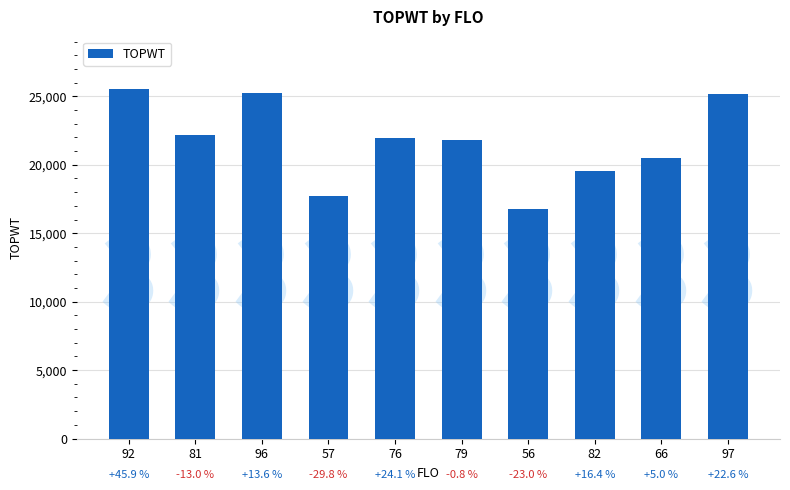

Does the chart contain any negative values?

No